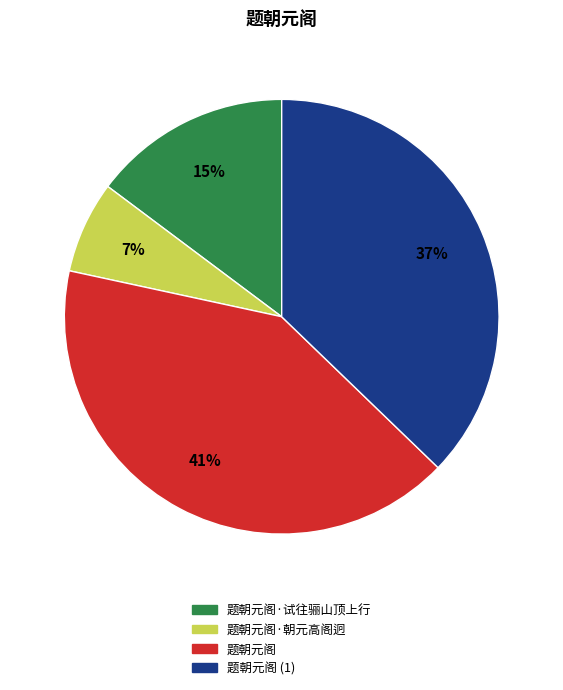

Combined, do 题朝元阁·试往骊山顶上行 and 题朝元阁·朝元高阁迥 account for over 50%?

No